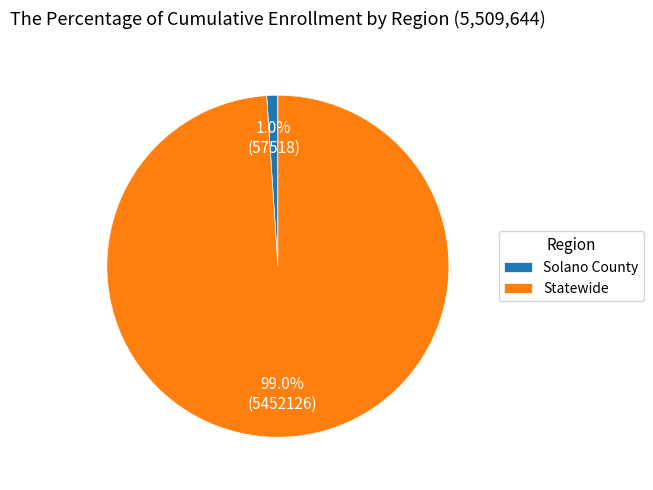

What is the largest slice in the pie chart?

Statewide